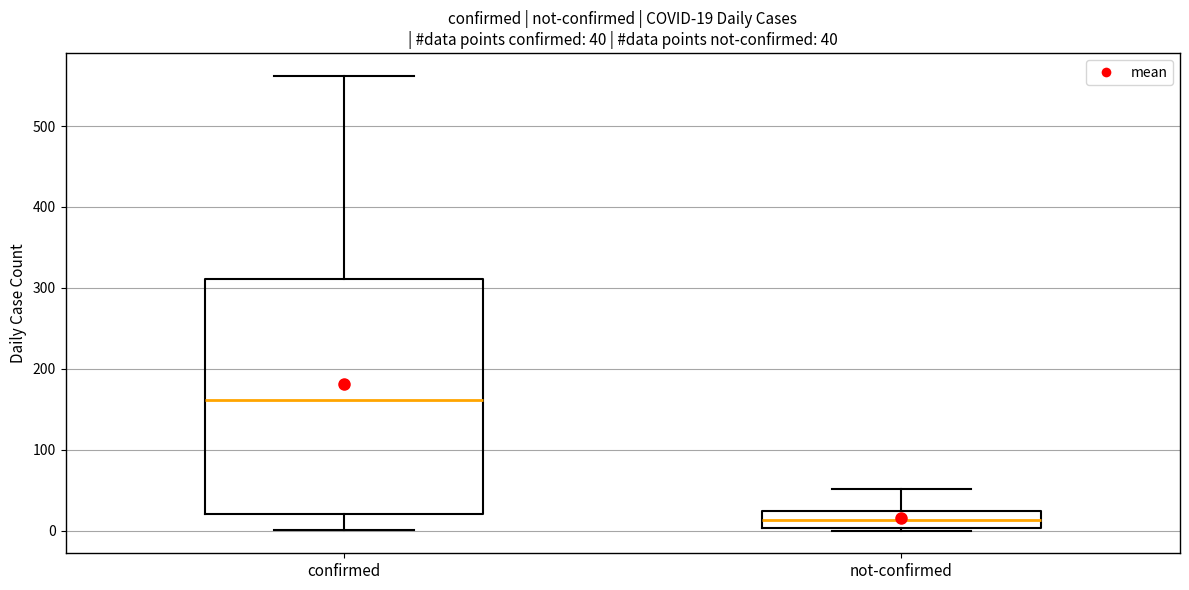

Which box's median line is the highest?

confirmed